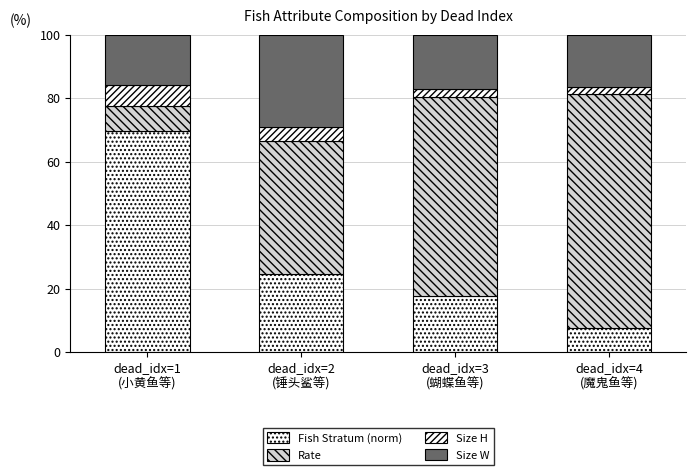

Are the bars horizontal?

No